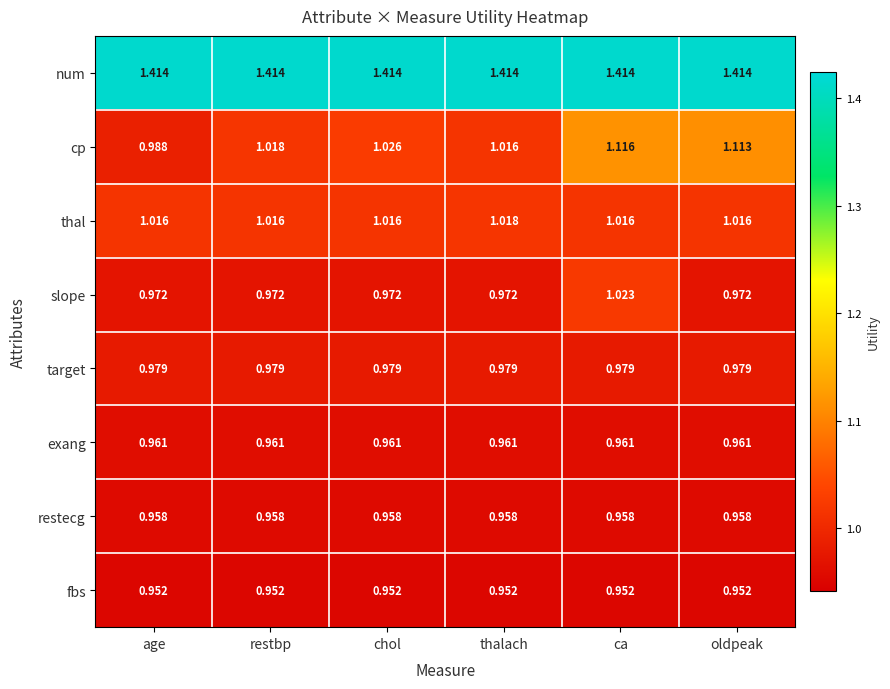

At which category is the sum across all series the highest?

ca